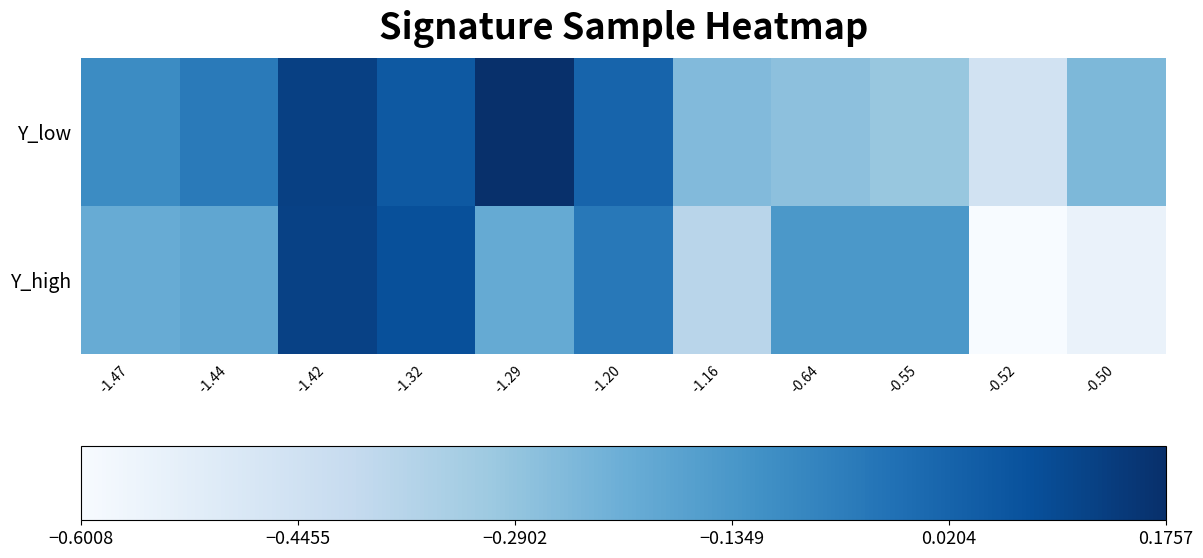

Reading left to right, what are all the values shown in this chart?

Y_low: -1.47=-0.1	-1.44=-0.0	-1.42=0.1	-1.32=0.1	-1.29=0.2	-1.20=0.0	-1.16=-0.3	-0.64=-0.3	-0.55=-0.3	-0.52=-0.5	-0.50=-0.2
Y_high: -1.47=-0.2	-1.44=-0.2	-1.42=0.1	-1.32=0.1	-1.29=-0.2	-1.20=-0.0	-1.16=-0.4	-0.64=-0.1	-0.55=-0.1	-0.52=-0.6	-0.50=-0.5